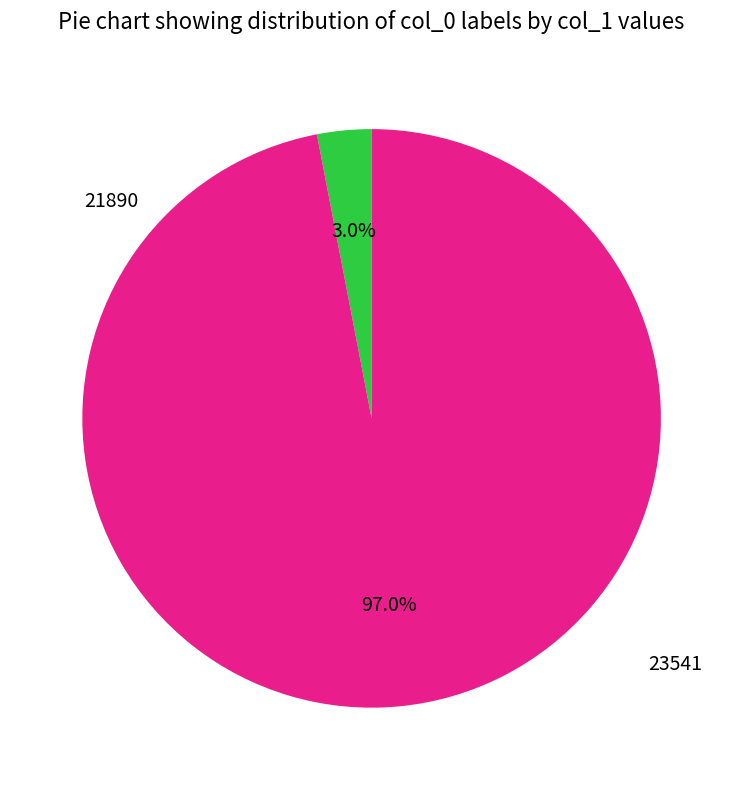

Is there any slice that represents more than half of the pie?

Yes